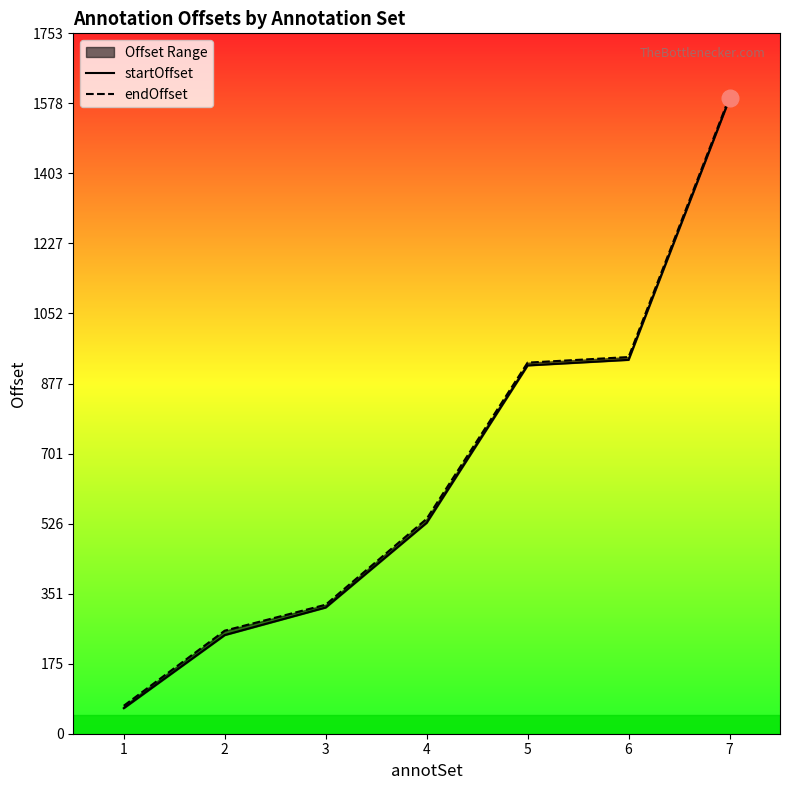

True or false: startOffset has more than 0 points higher than both neighbors.

False